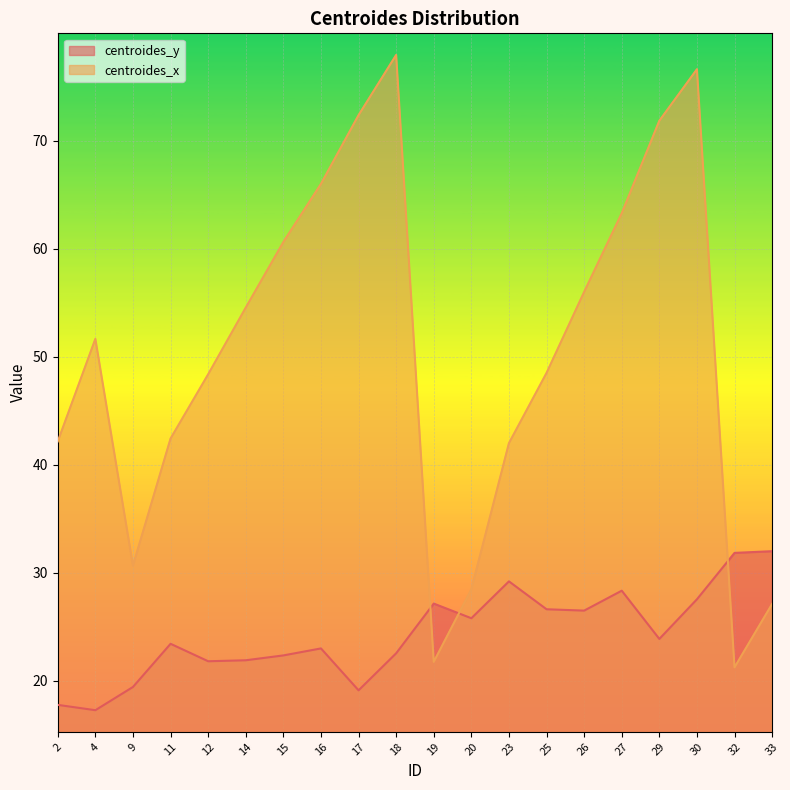

What is the approximate value of centroides_x at 29?

71.8